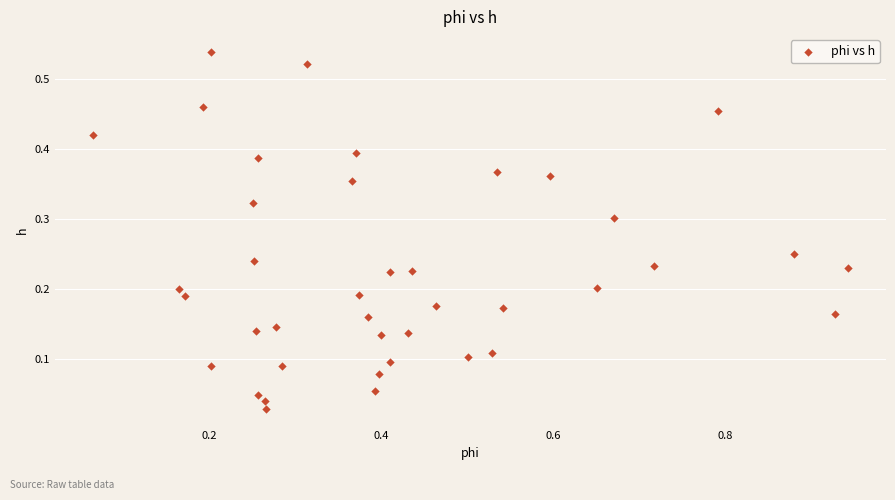

What is the range of X values (max minus min)?

0.9